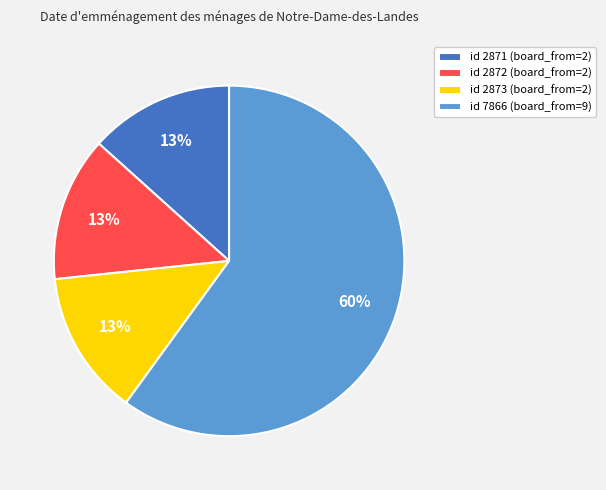

Combined, do id 2872 (board_from=2) and id 2873 (board_from=2) account for over 50%?

No